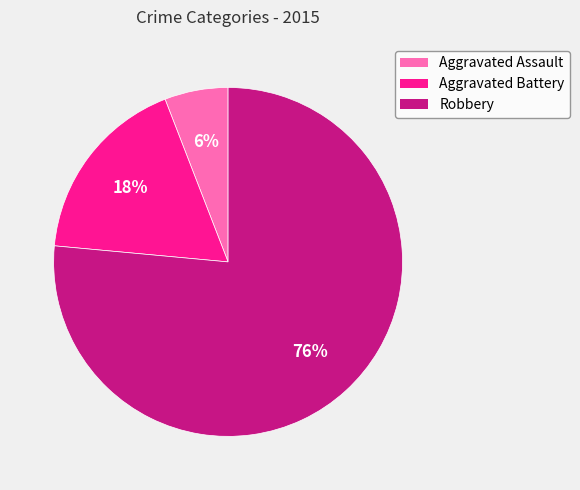

To the nearest percent, what is the combined percentage of Robbery and Aggravated Battery?

94%